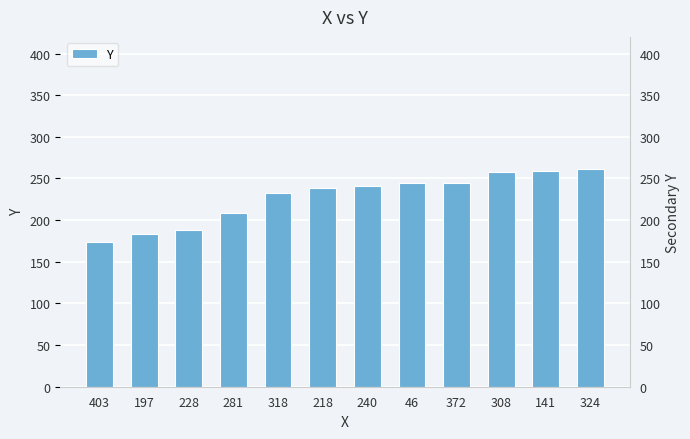

Reading left to right, list all the values displayed in this chart.

403=174	197=183	228=188	281=208	318=232	218=239	240=241	46=245	372=245	308=258	141=259	324=261